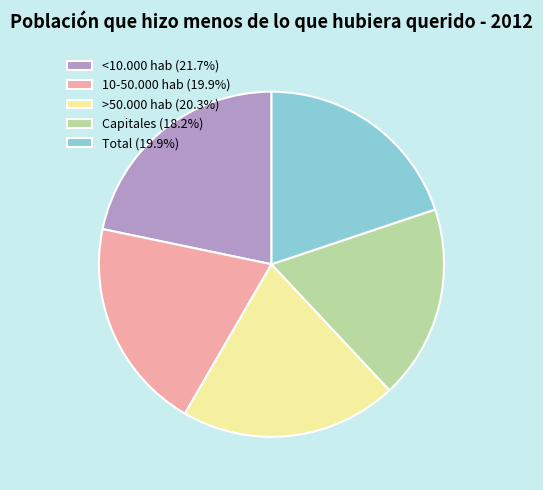

Approximately how many times larger is the value at Total (19.9%) compared to <10.000 hab (21.7%)?

0.9